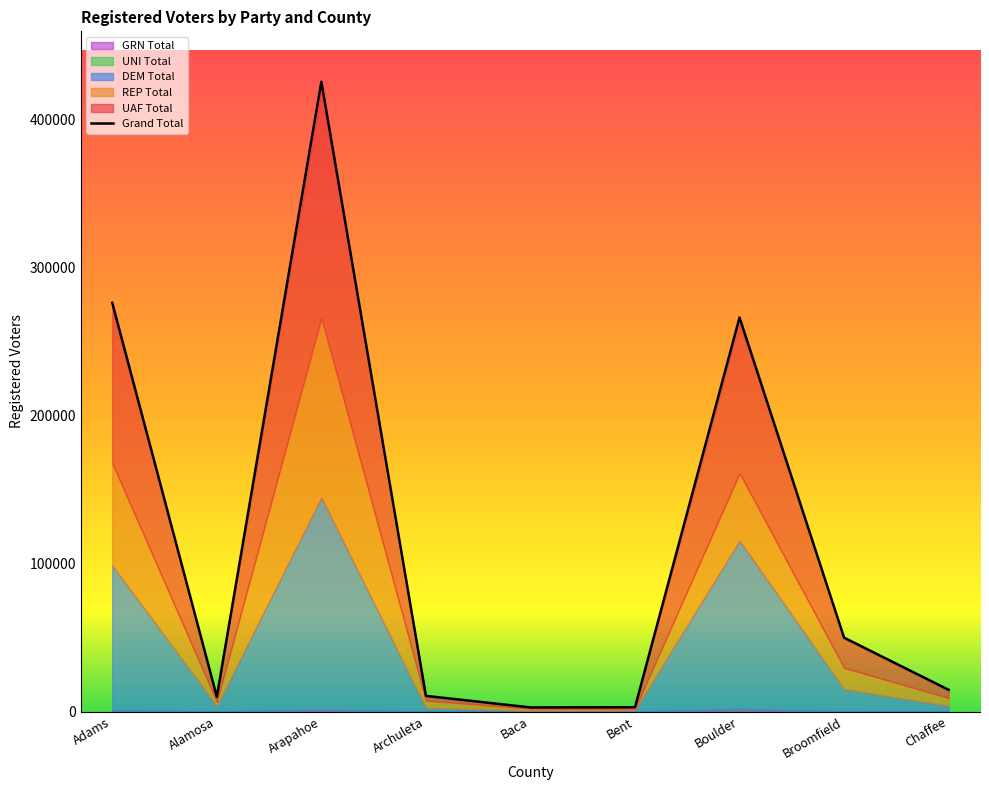

Is the value of DEM Total at Boulder greater than the value of UAF Total at Archuleta?

Yes